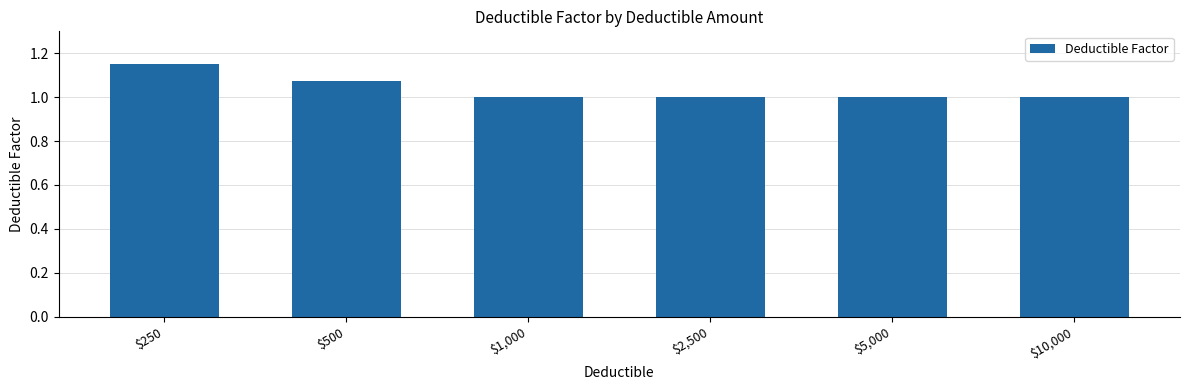

True or false: the data shows 1.0 at $2,500.

True